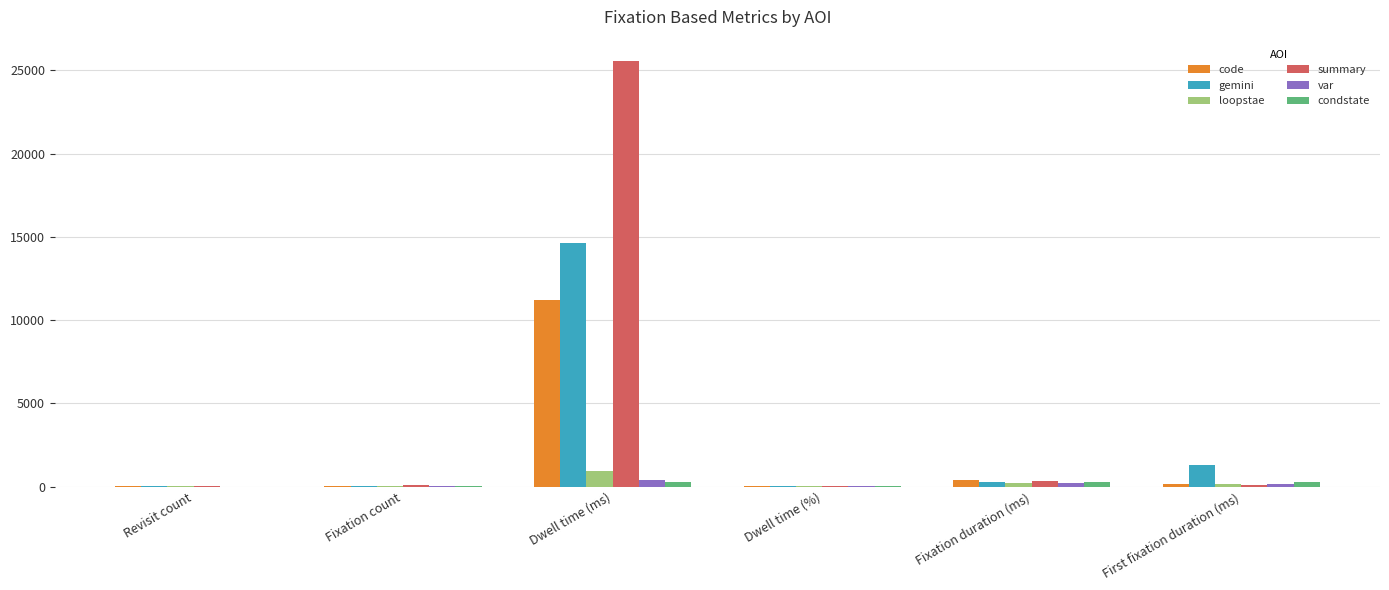

True or false: gemini has a value of 35.1 at Dwell time (%).

True